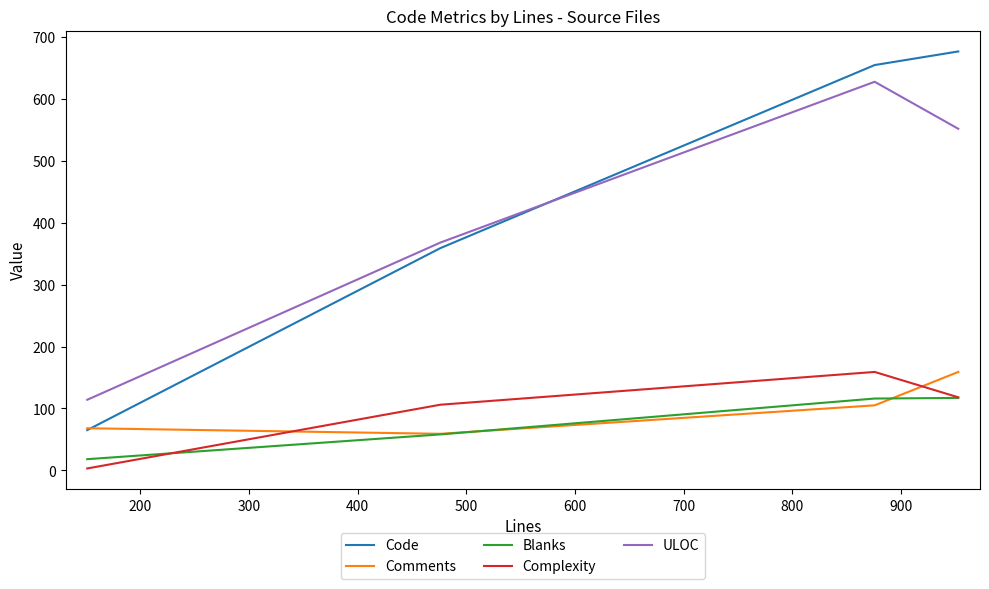

True or false: ULOC and Complexity cross at least once.

False